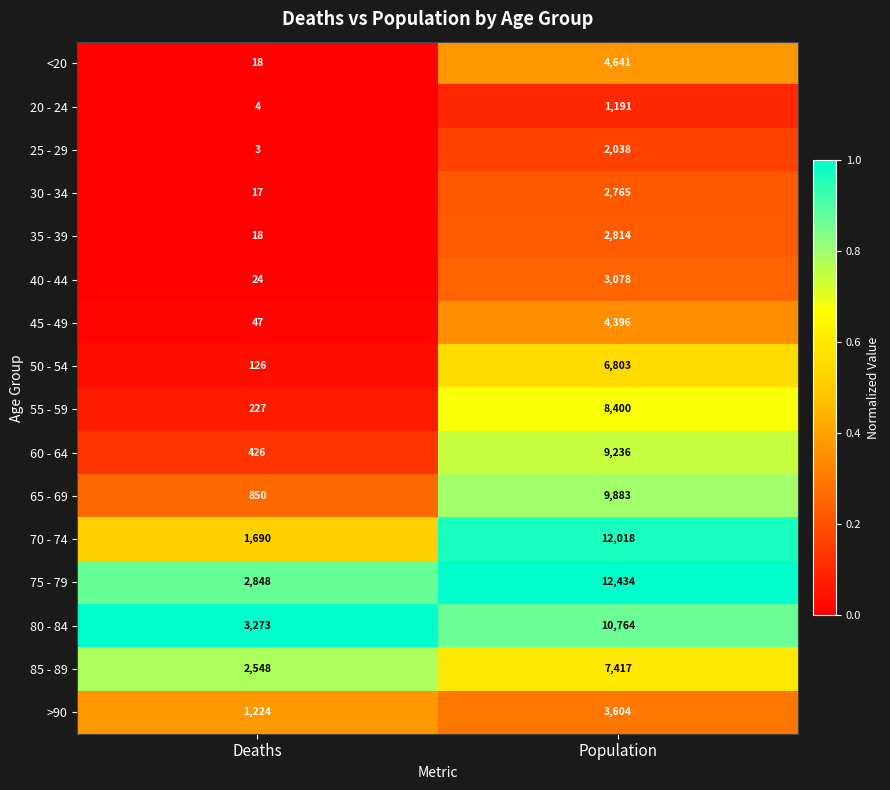

Is it true that 70 - 74 equals 19925 at Population?

False